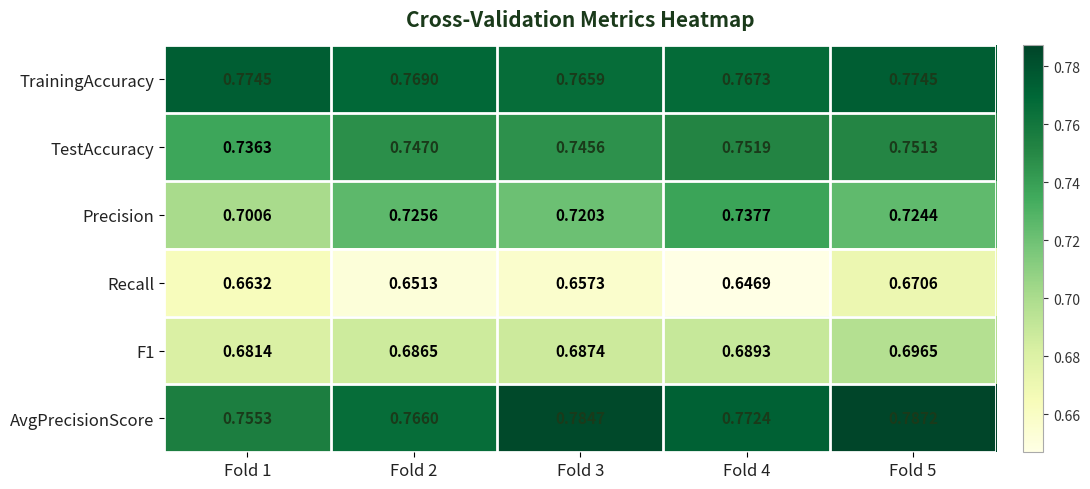

Which label corresponds to the smallest value in the chart?

Fold 4